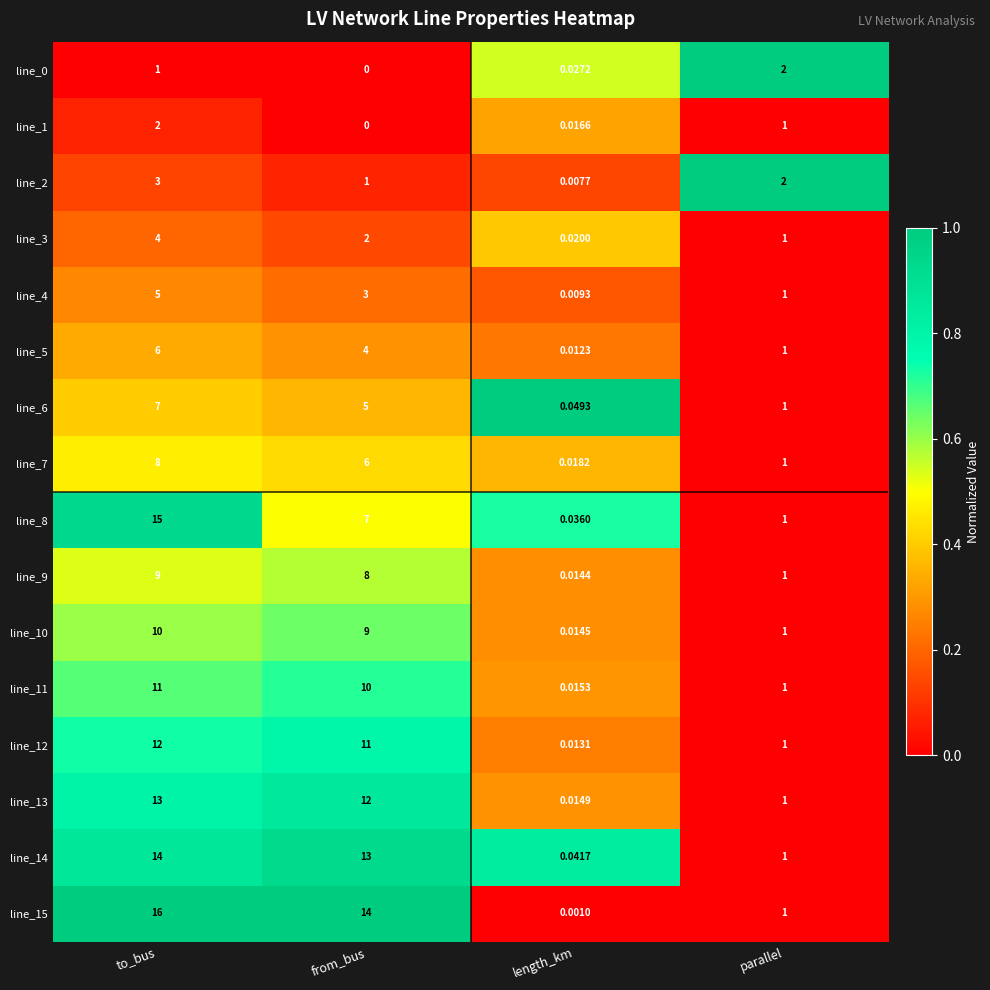

Which category has the highest value across all series?

to_bus